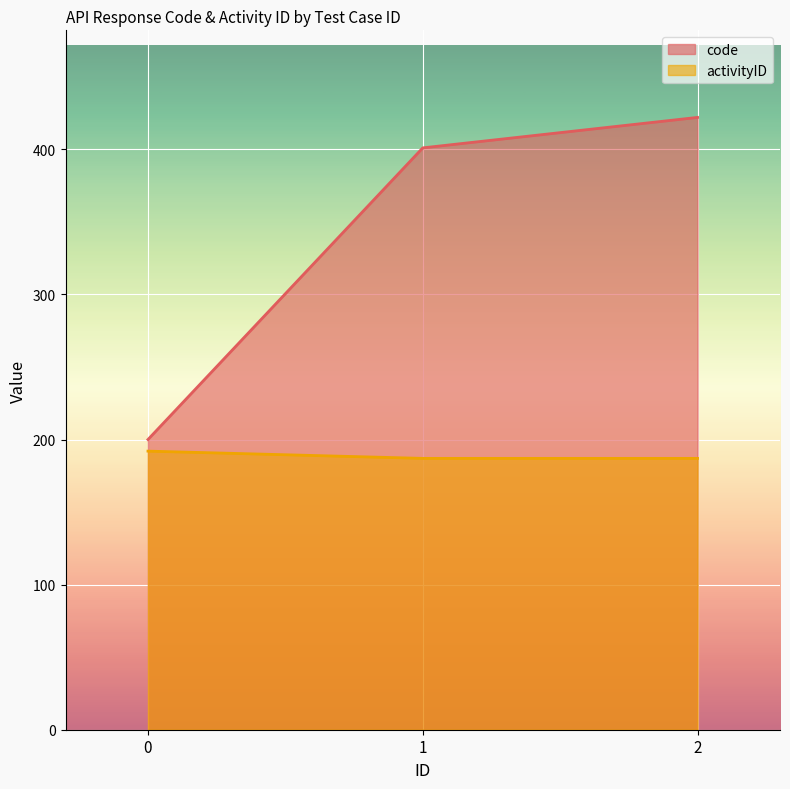

At which category is the sum across all series the highest?

2